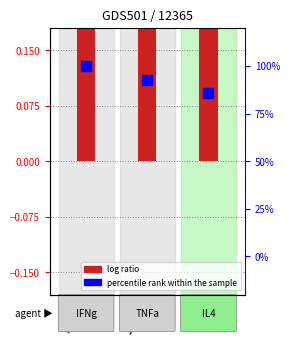

What is the label of the 1st bar from the left?

Tomas